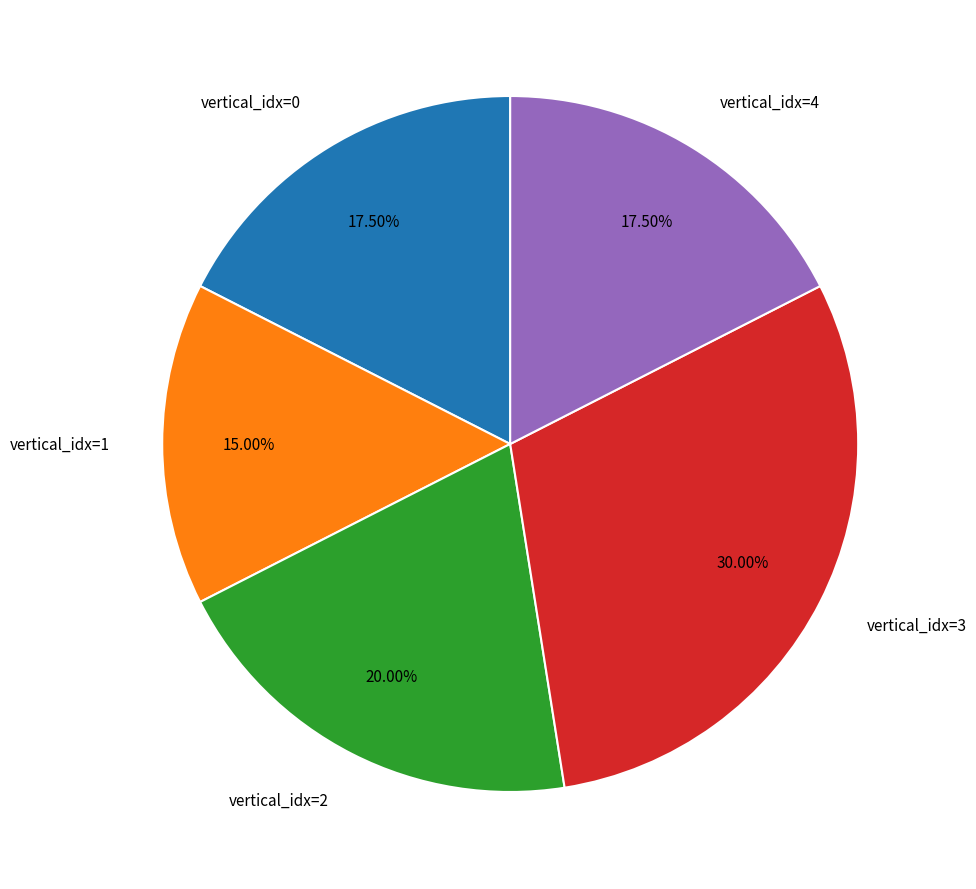

To the nearest percent, what is the difference between the largest and smallest slice percentages?

15%